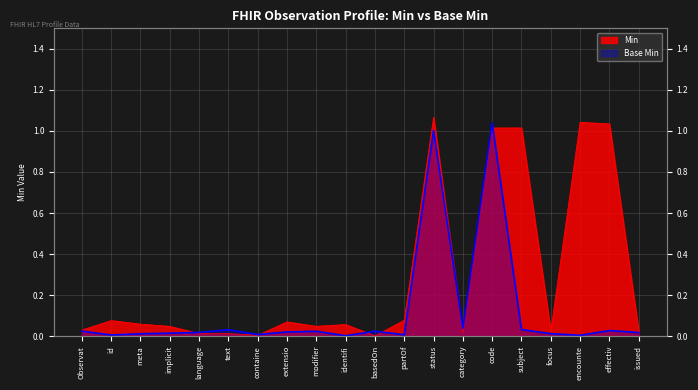

Reading left to right, what are all the values shown in this chart?

Min: 0.0	0.1	0.1	0.0	0.0	0.0	0.0	0.1	0.0	0.1	0.0	0.1	1.1	0.0	1.0	1.0	0.0	1.0	1.0	0.0
Base Min: 0.0	0.0	0.0	0.0	0.0	0.0	0.0	0.0	0.0	0.0	0.0	0.0	1.0	0.0	1.0	0.0	0.0	0.0	0.0	0.0